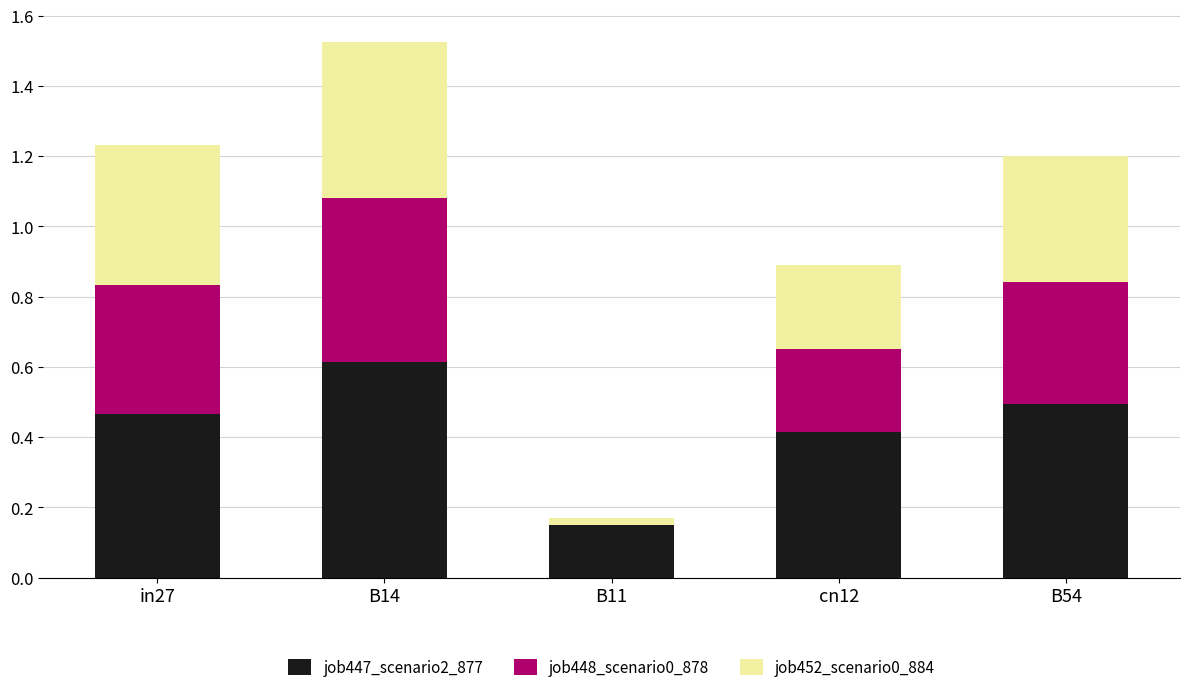

What is the highest value of the job447_scenario2_877 series?

0.6